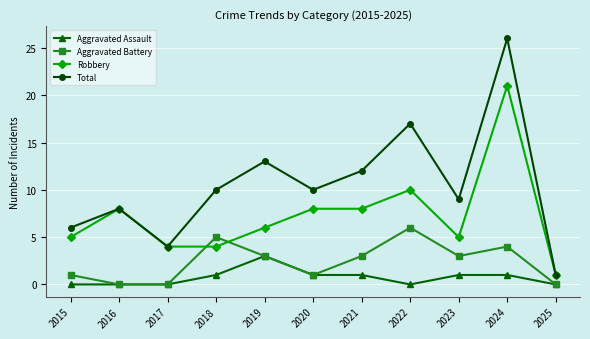

Reading right to left, extract all data points from this chart.

Aggravated Assault: 0	1	1	0	1	1	3	1	0	0	0
Aggravated Battery: 0	4	3	6	3	1	3	5	0	0	1
Robbery: 1	21	5	10	8	8	6	4	4	8	5
Total: 1	26	9	17	12	10	13	10	4	8	6